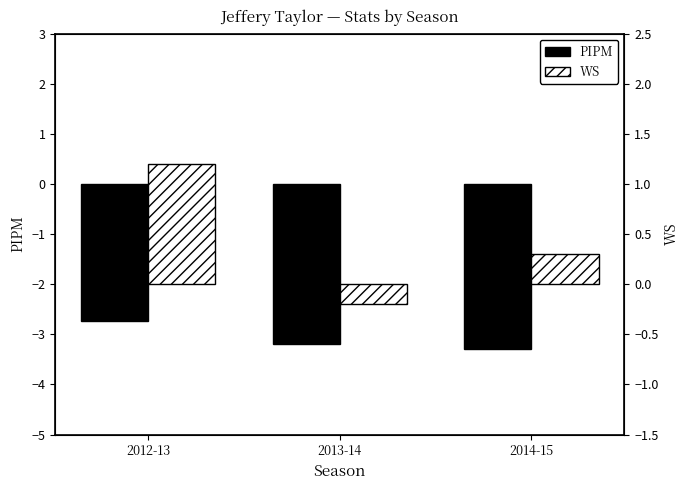

At which label is WS closest to 0?

2013-14